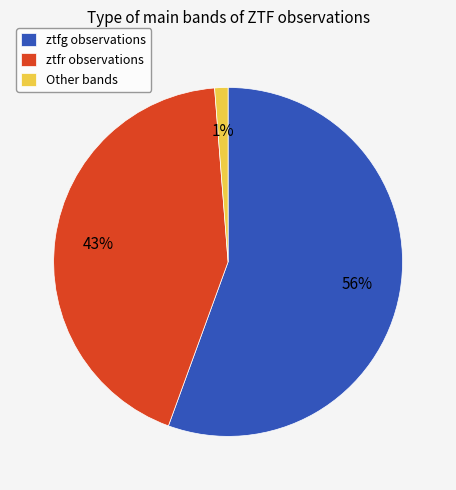

Rank the categories by value from lowest to highest.

Other bands, ztfr observations, ztfg observations